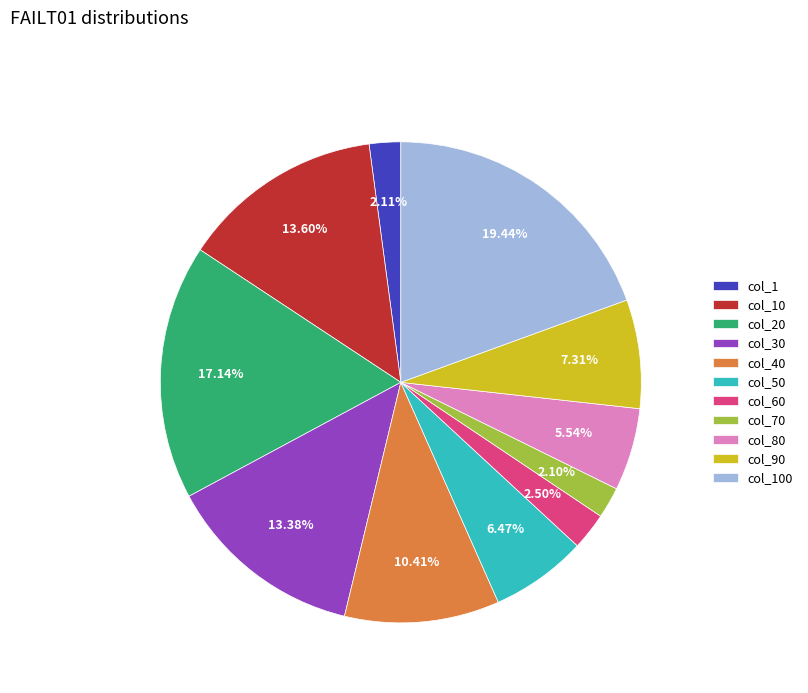

Between col_60 and col_10, which is larger?

col_10